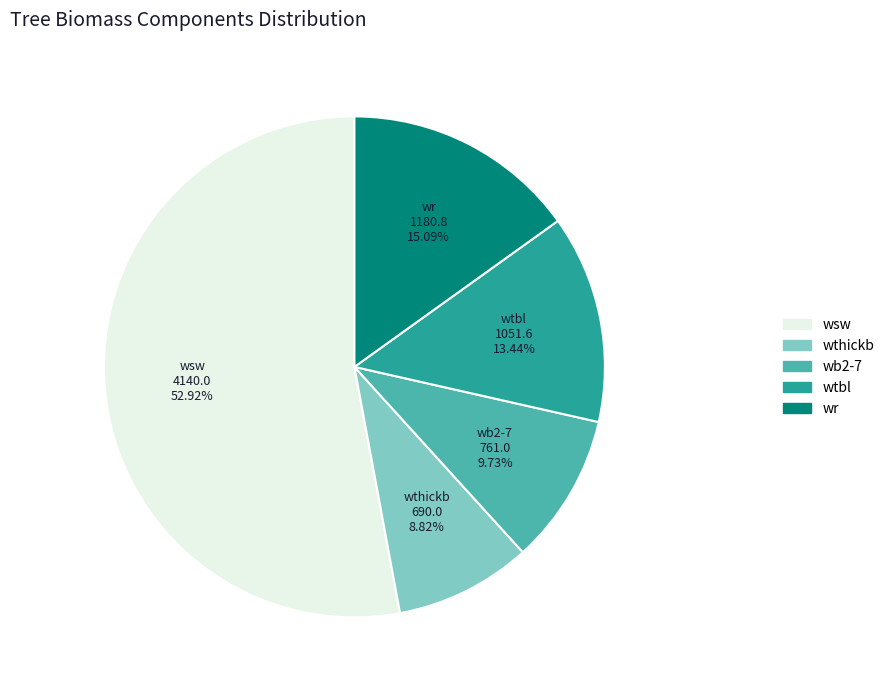

Count the number of slices in the pie.

5